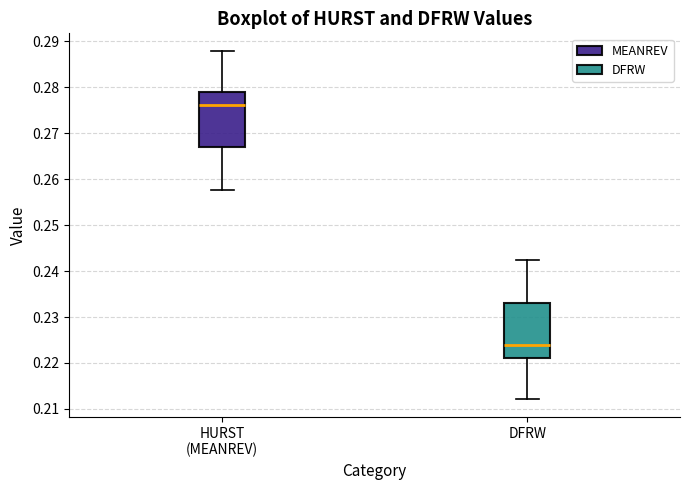

Where is the lower edge of the box for HURST (MEANREV) on the y-axis? The values are not printed on the chart, so give them approximately, as read against the axis.

0.267